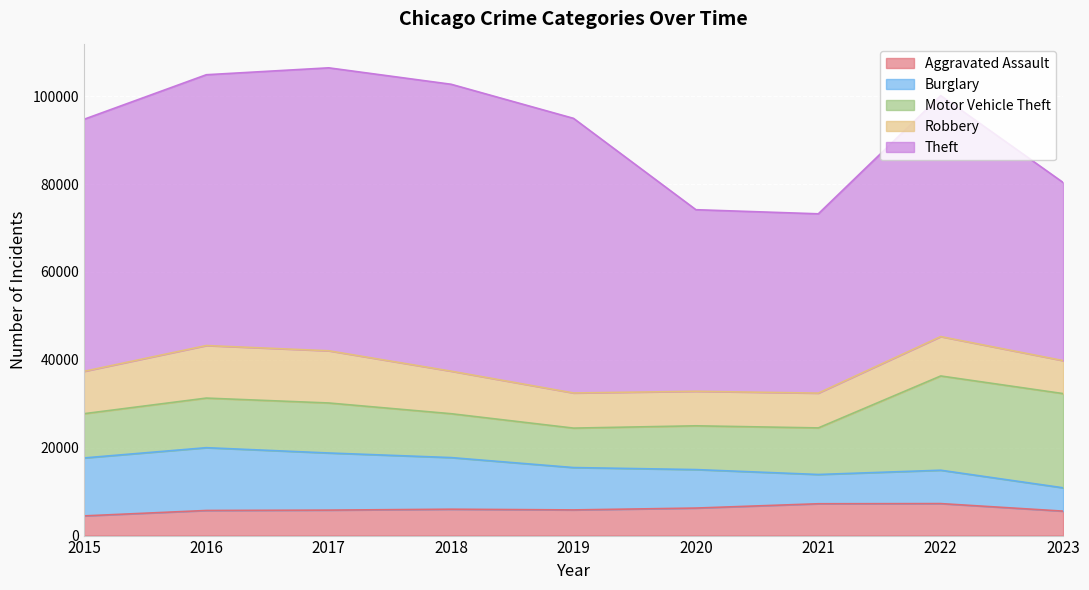

At which label does Theft first exceed 57350?

2016